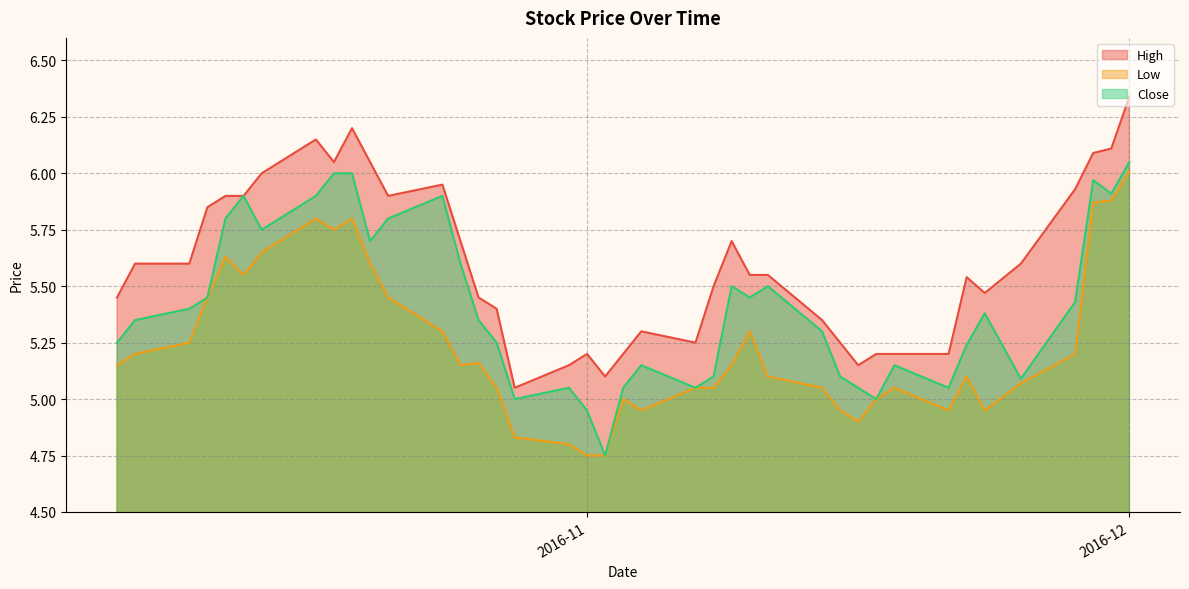

True or false: High and Close cross at least once.

False